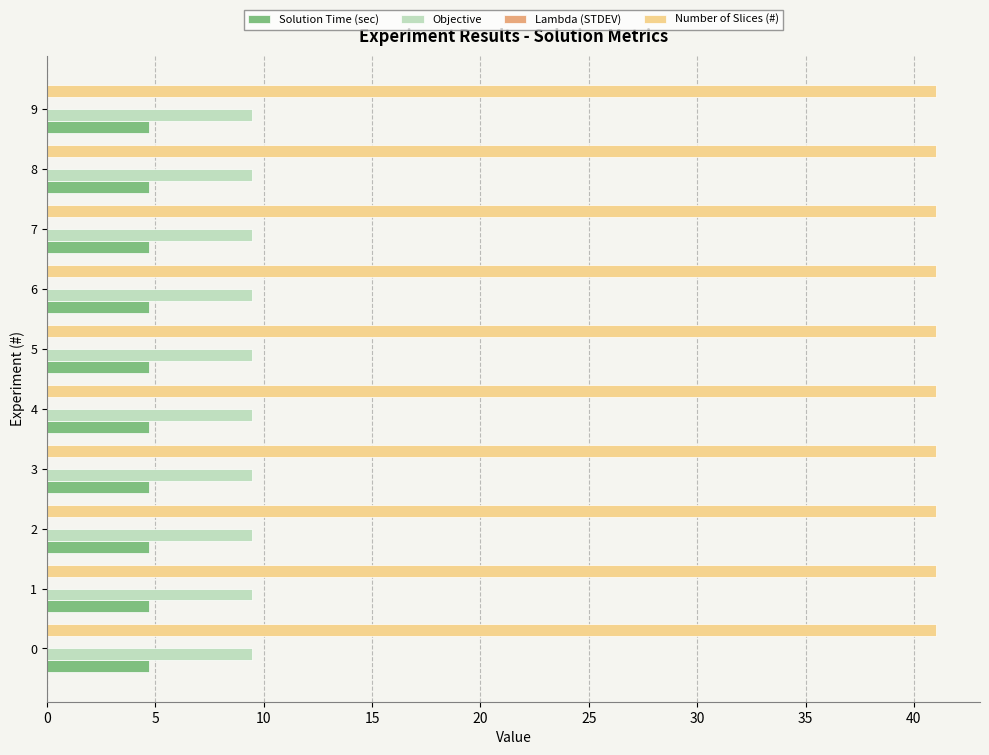

Is it true that Number of Slices (#) equals 41.0 at 7?

True